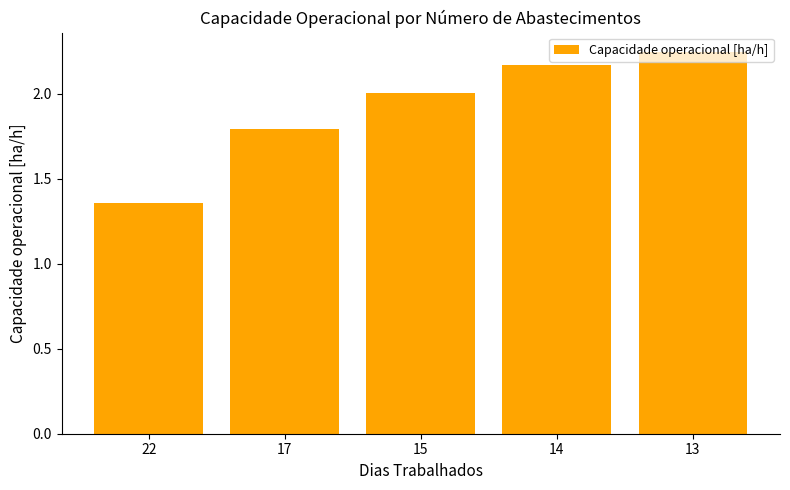

Which category has the lowest value across all series?

22